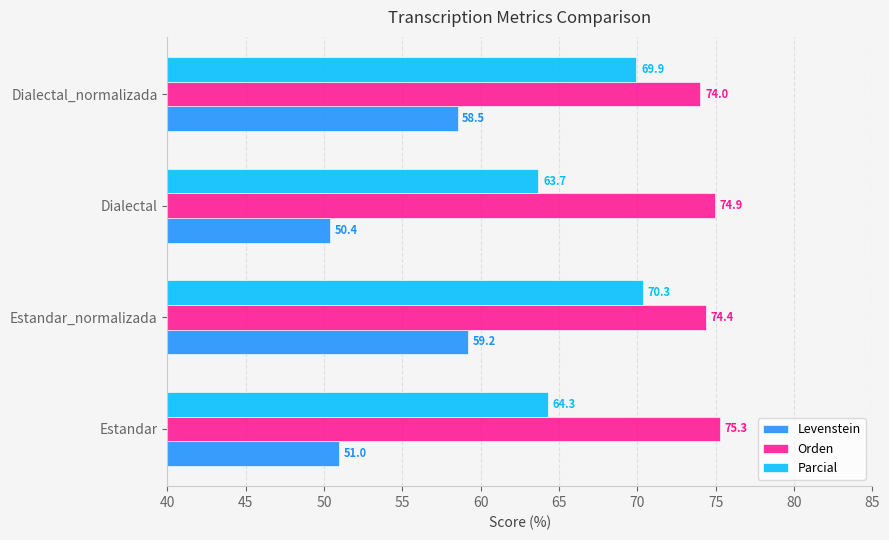

List the series in order of their overall mean, highest first.

Orden, Parcial, Levenstein